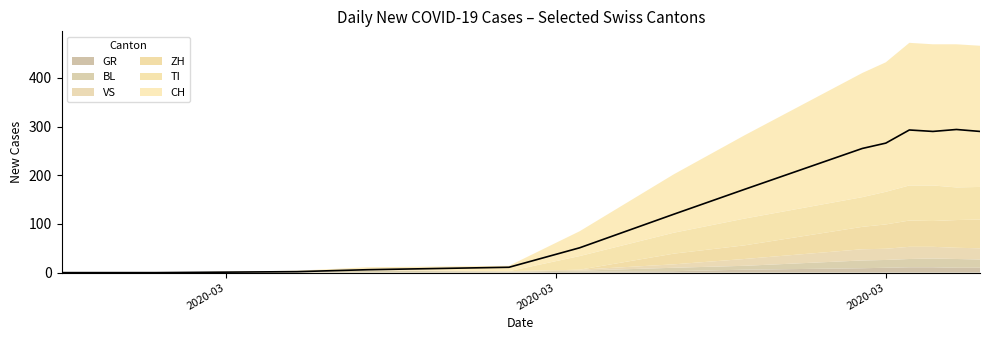

How many data points in GR are above 2?

11